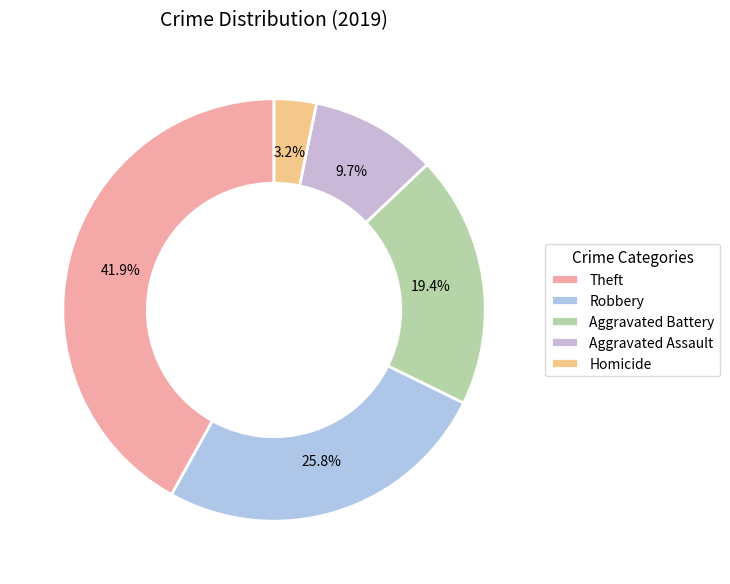

The Aggravated Assault slice represents 18% of the pie. True or false?

False